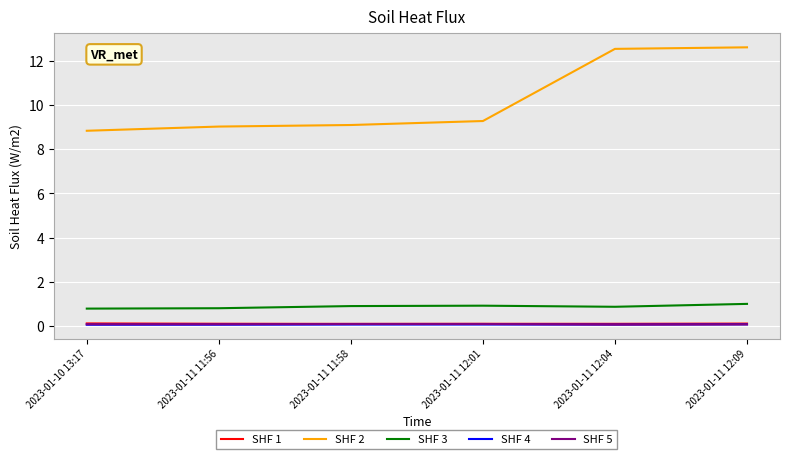

What is the sum of all SHF 3 values?

5.3